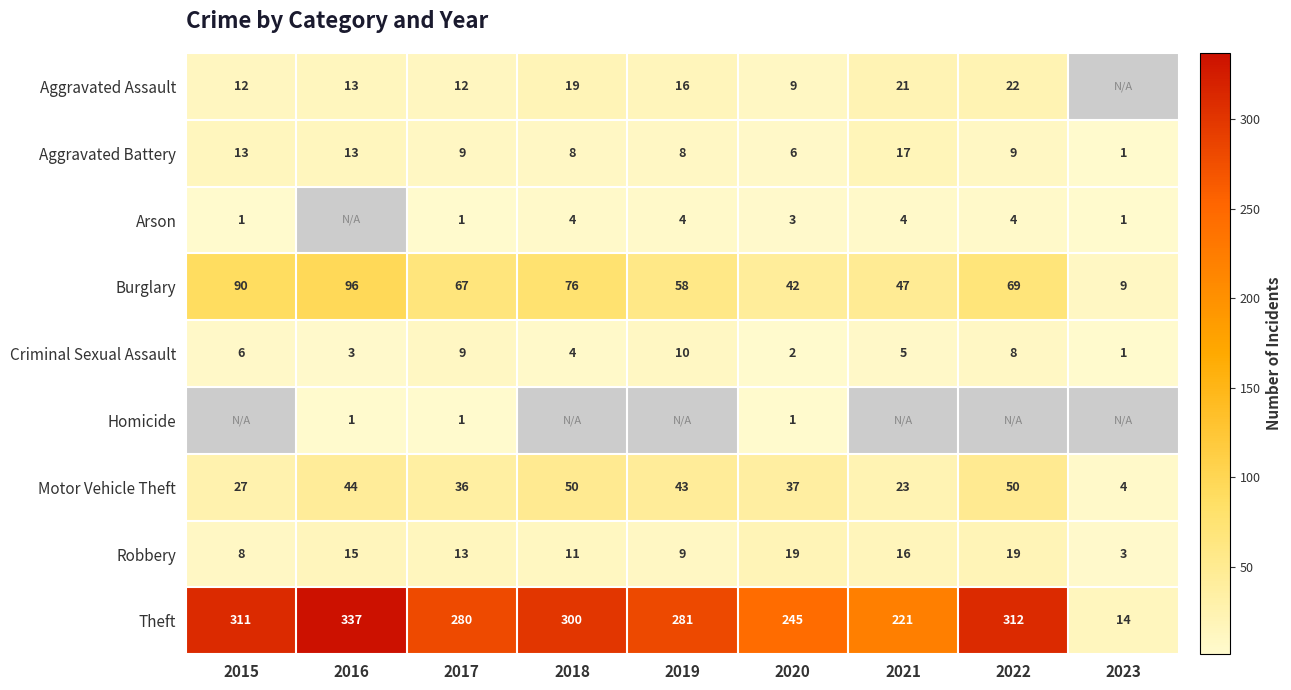

The Aggravated Battery series shows 1 at 2023. True or false?

True